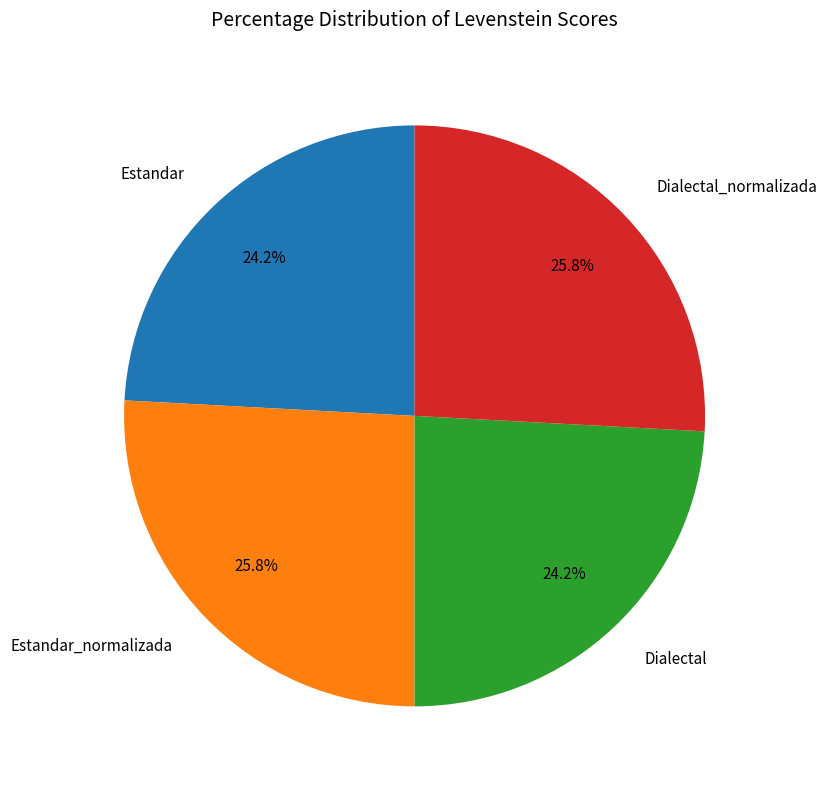

Do Estandar_normalizada and Dialectal_normalizada together represent more than half of the pie?

Yes